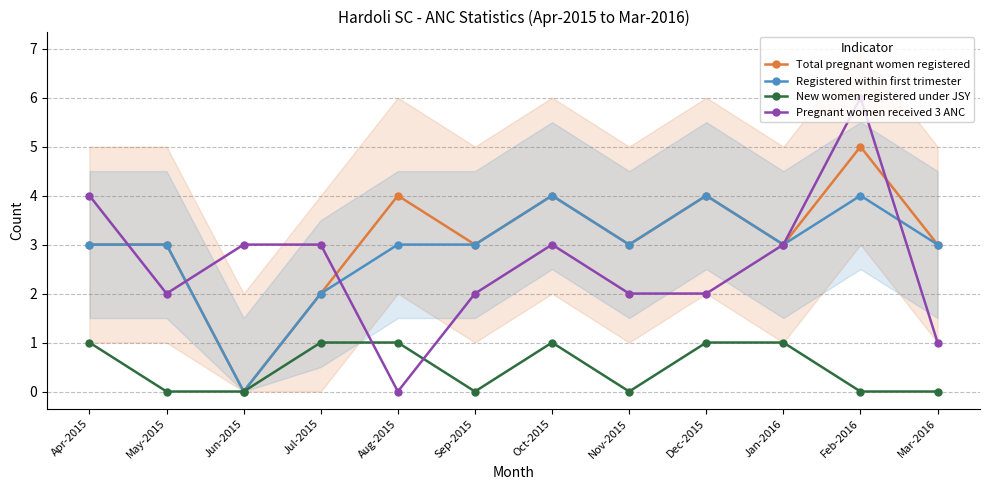

True or false: Registered within first trimester and Total pregnant women registered intersect in this chart.

False